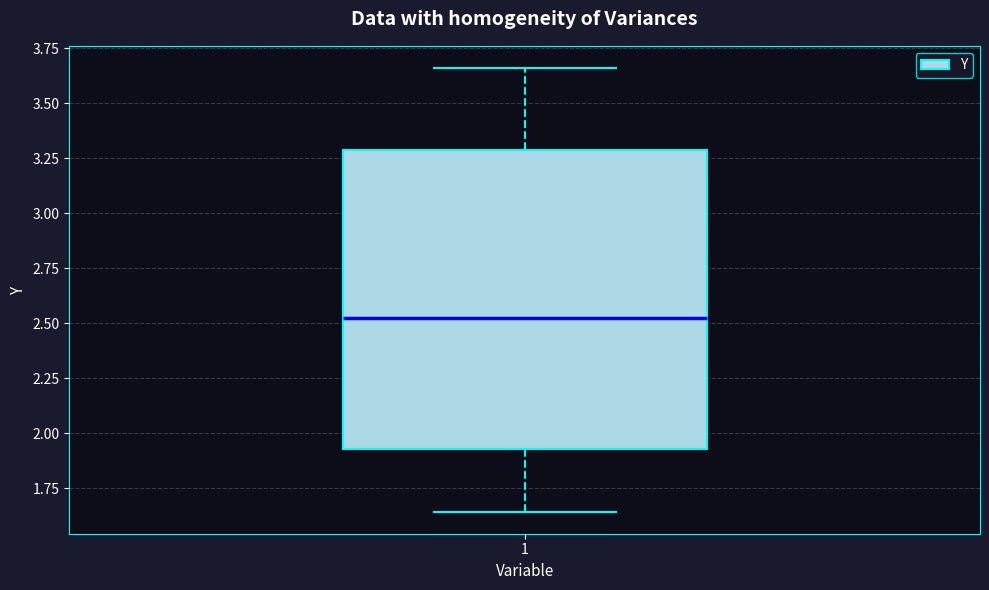

Transcribe this box plot: give where the median line is, the range the box spans, and where the two whiskers end, as read against the y-axis. The values are not printed on the chart, so give them approximately, as read against the axis.

median 2.50, box 1.95 to 3.30, whiskers 1.65 to 3.65